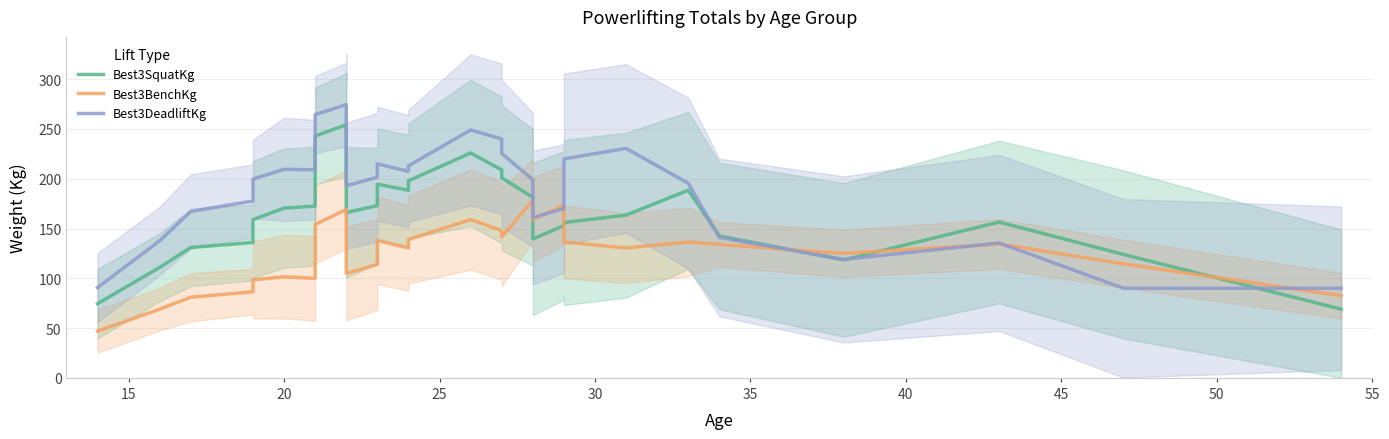

After their last crossing, which series has the higher values: Best3DeadliftKg or Best3BenchKg?

Best3DeadliftKg